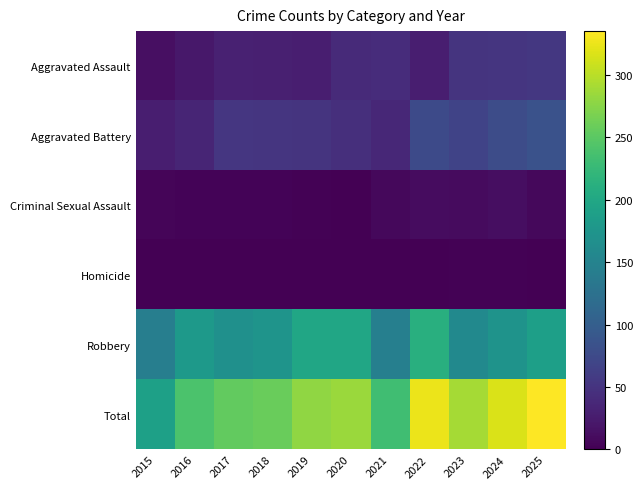

At which category is the sum across all series the highest?

2025